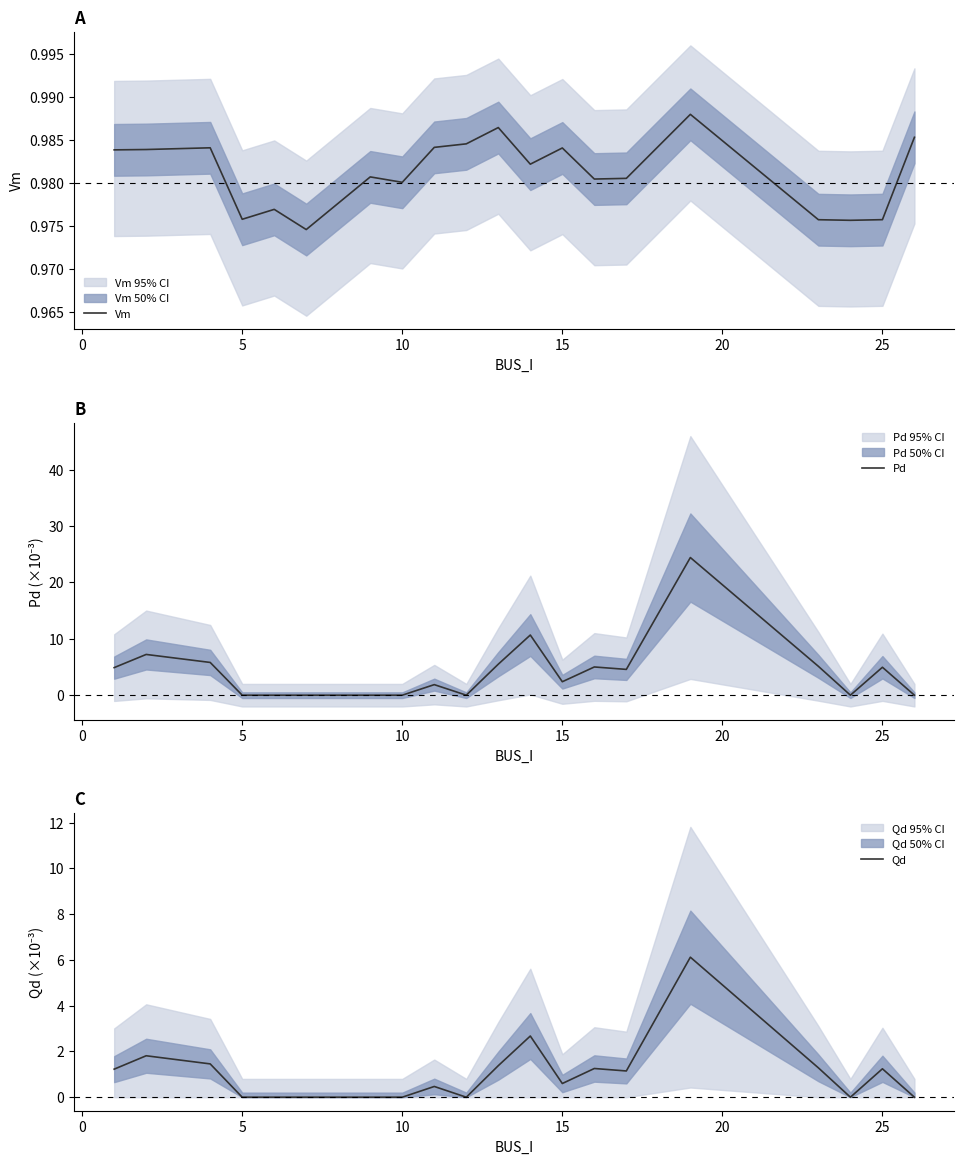

List the series in order of their peak value, lowest first.

Vm, Qd, Pd